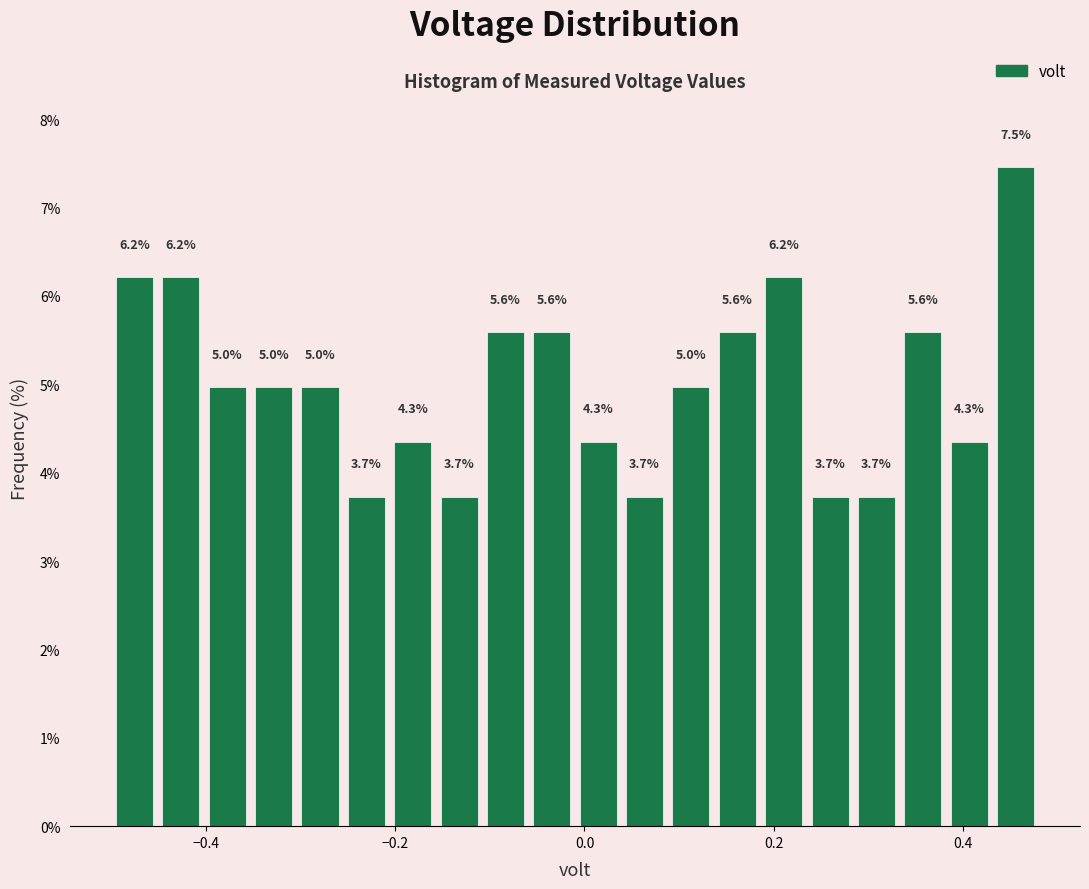

Read against the x-axis, roughly where is the centre of the tallest bar?

0.46